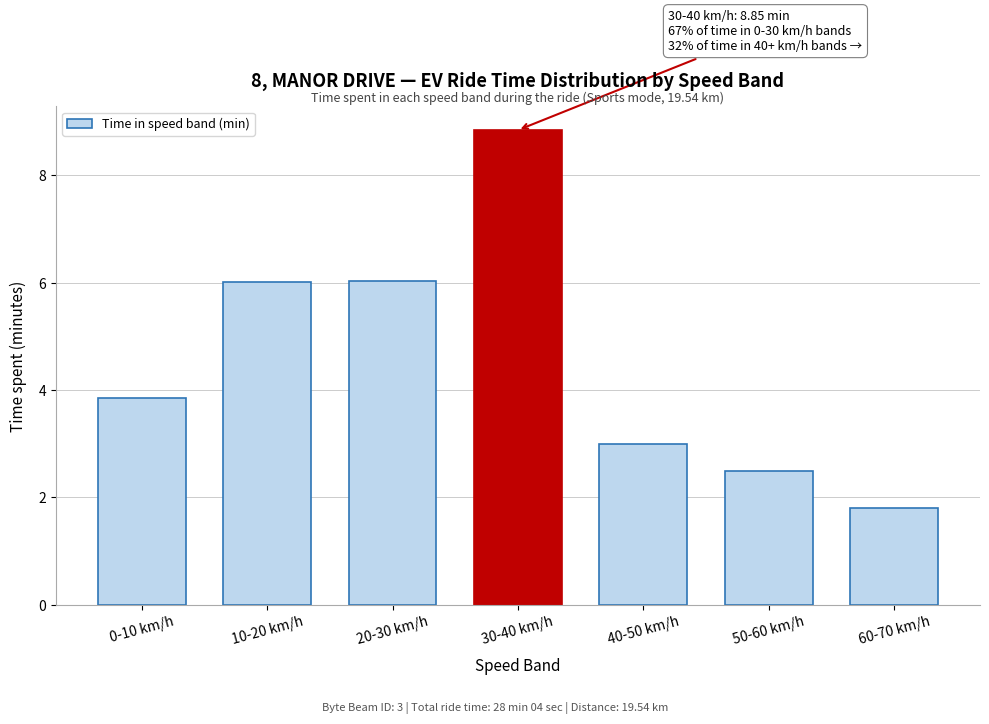

Reading left to right, extract all data points from this chart.

0-10 km/h=3.9	10-20 km/h=6.0	20-30 km/h=6.0	30-40 km/h=8.8	40-50 km/h=3.0	50-60 km/h=2.5	60-70 km/h=1.8